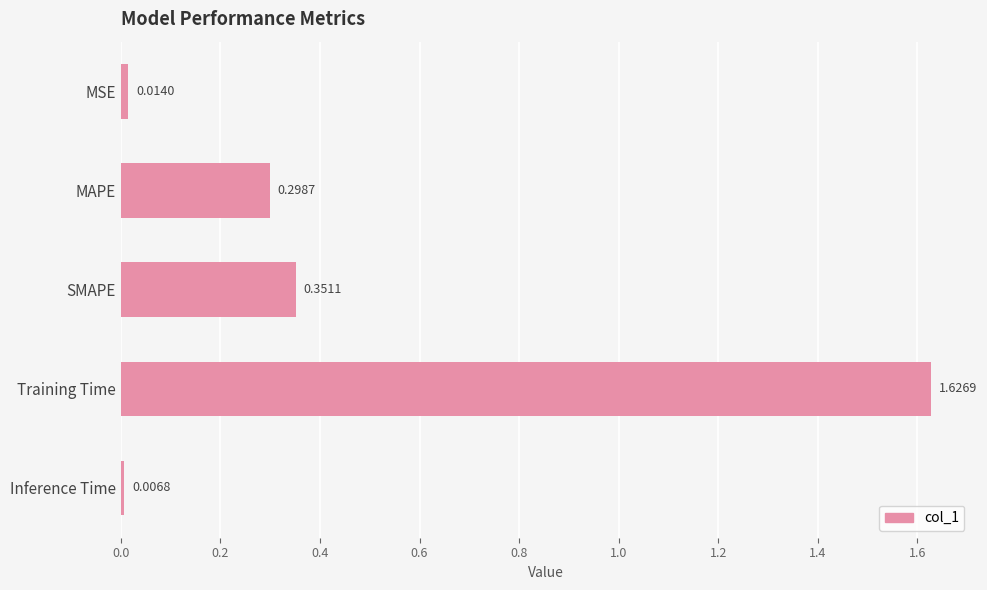

Where is the data nearest to the value 0?

Inference Time